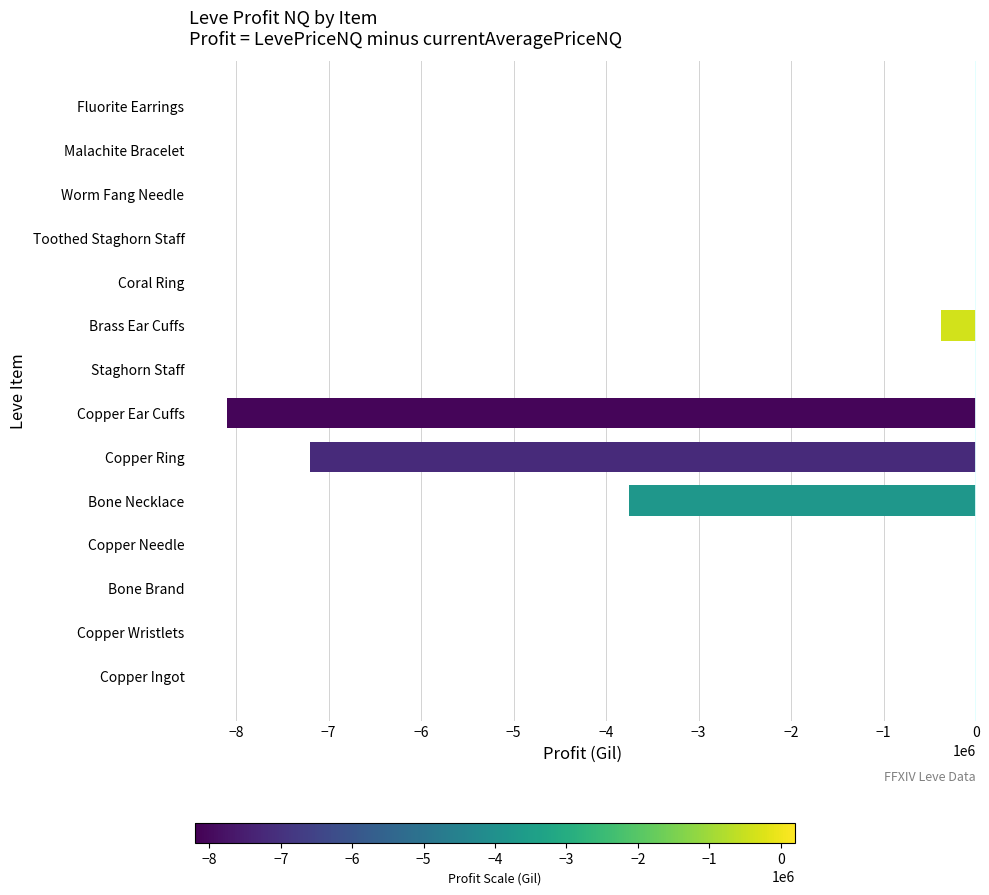

Which has a higher value, Copper Ring or Worm Fang Needle?

Worm Fang Needle